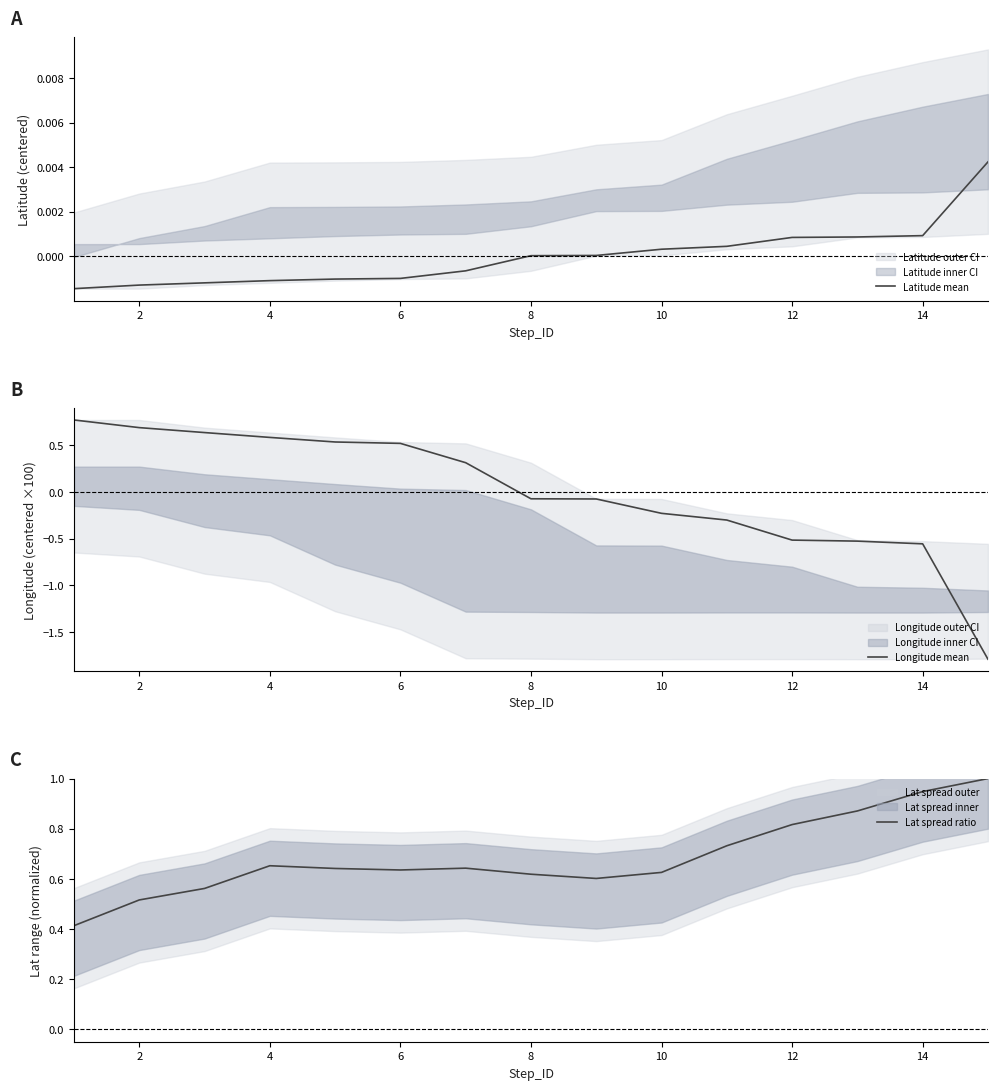

What is the maximum value for Longitude mean?

0.8